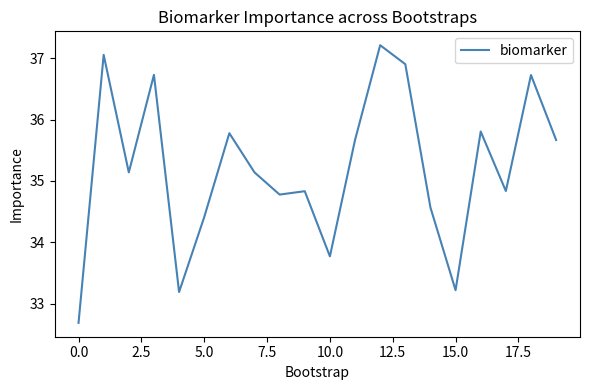

What is the difference between the maximum and minimum values?

4.5